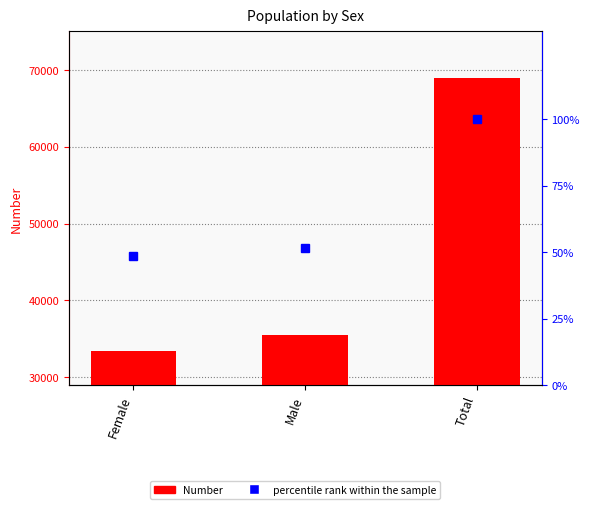

What is the label of the 3rd bar from the left?

Total